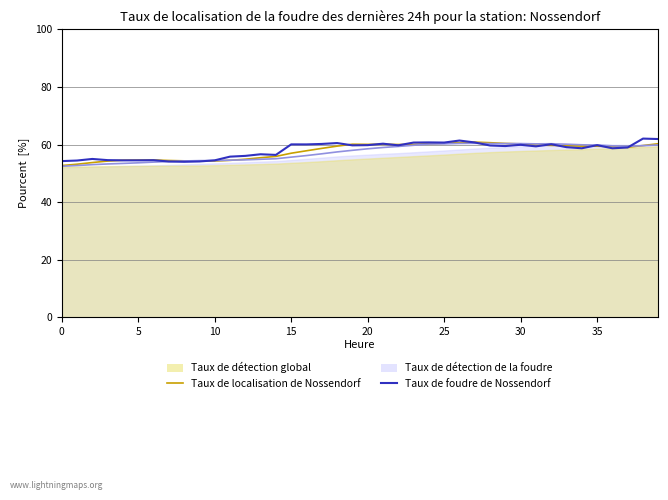

True or false: col_1 and col_2 cross at least once.

True